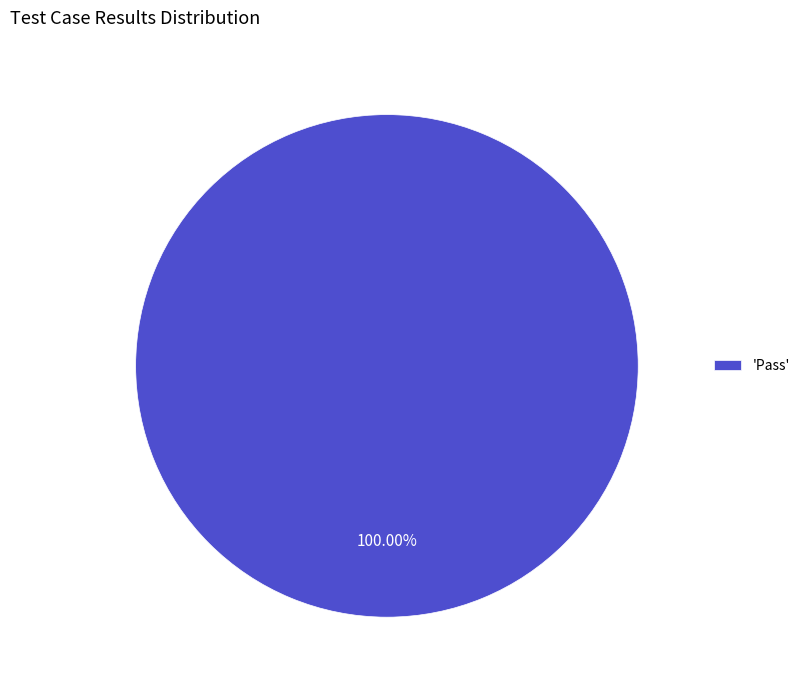

Is there a majority slice in this chart?

Yes